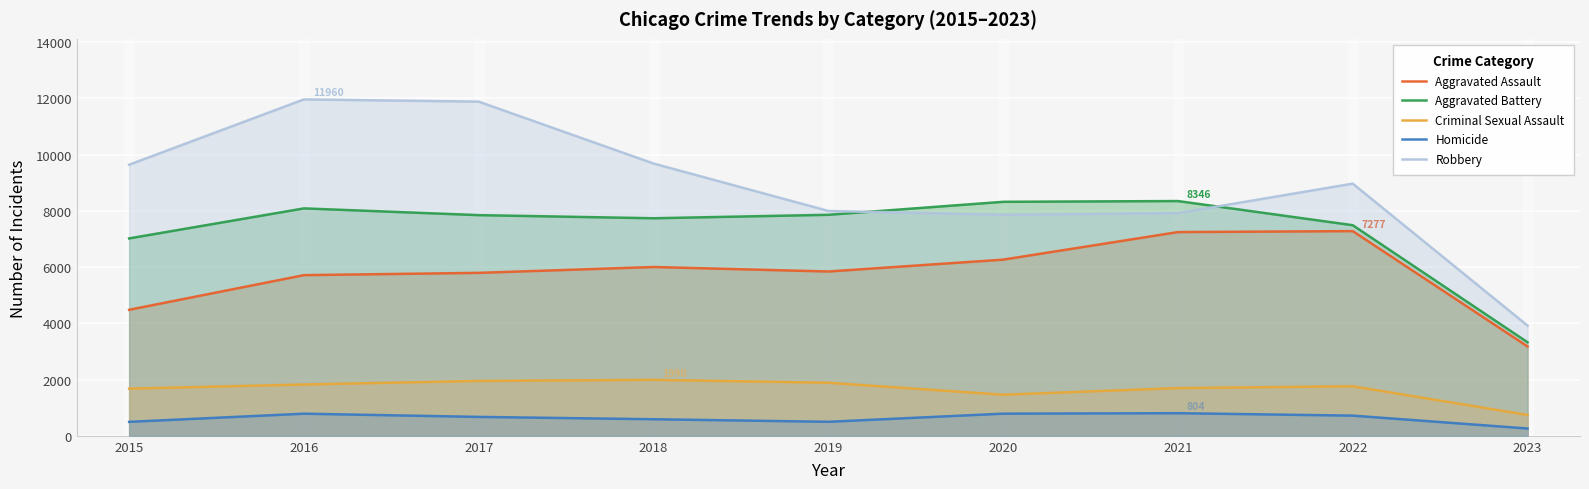

Where is the first local minimum for Homicide?

2019